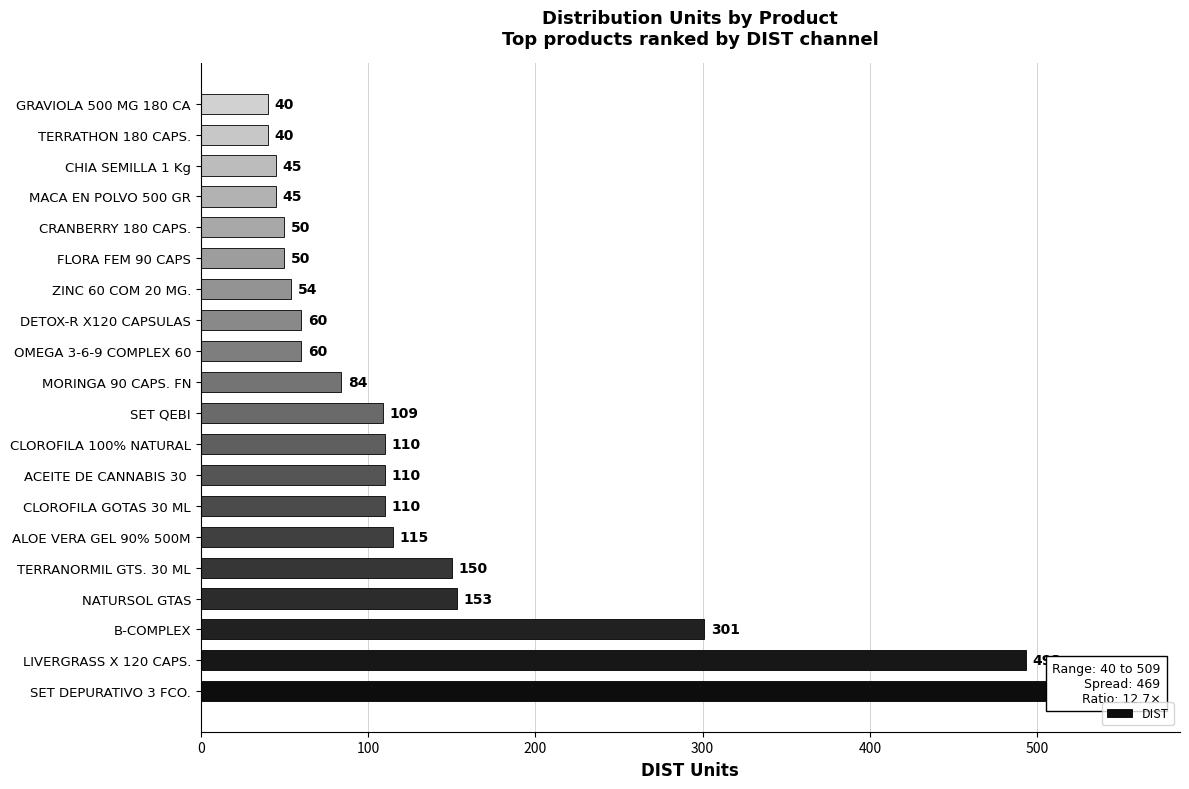

What is the smallest value displayed?

40